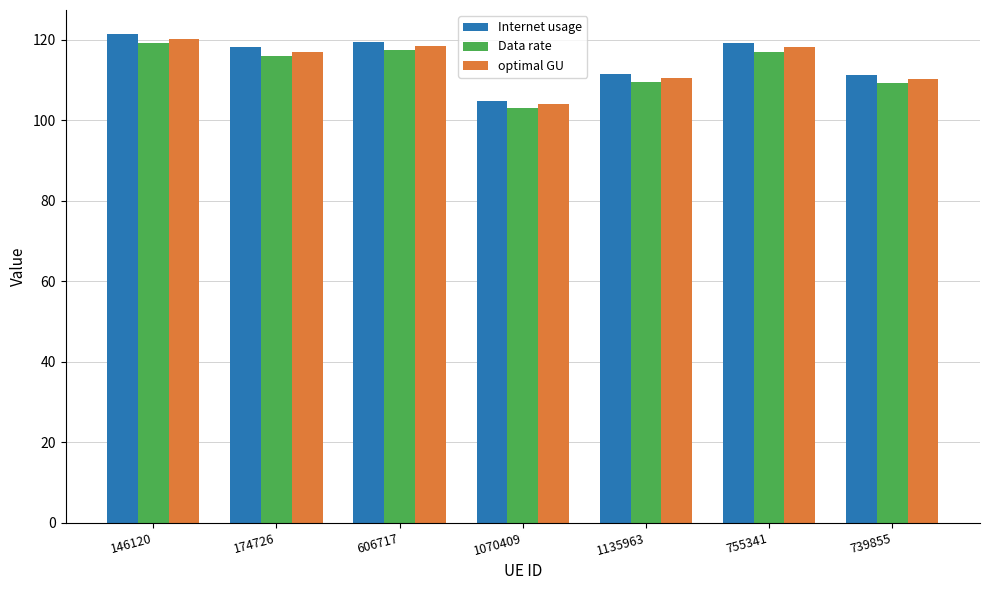

What is the value of the Data rate bar at the 4th from the left?

103.0